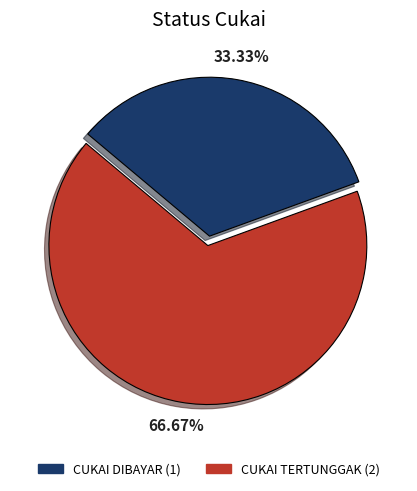

Between CUKAI TERTUNGGAK and CUKAI DIBAYAR, which is larger?

CUKAI TERTUNGGAK